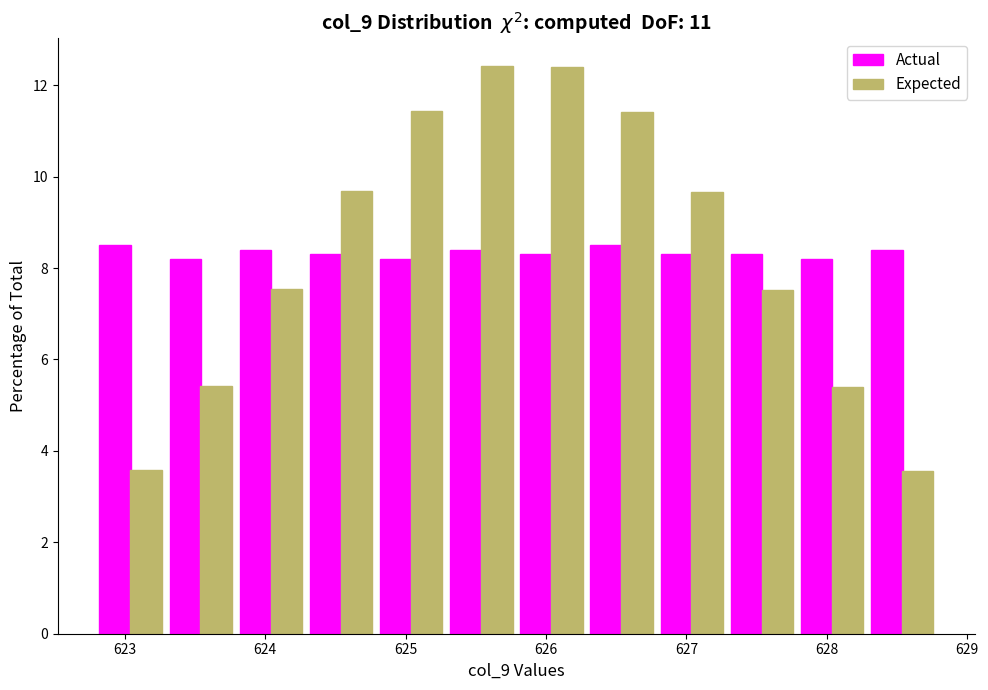

What is the height of the Actual bar covering 623.8 to 624.3 on the x-axis? Neither the bar edges nor the heights are printed on the chart, so give them approximately, as read against the axes.

8.4